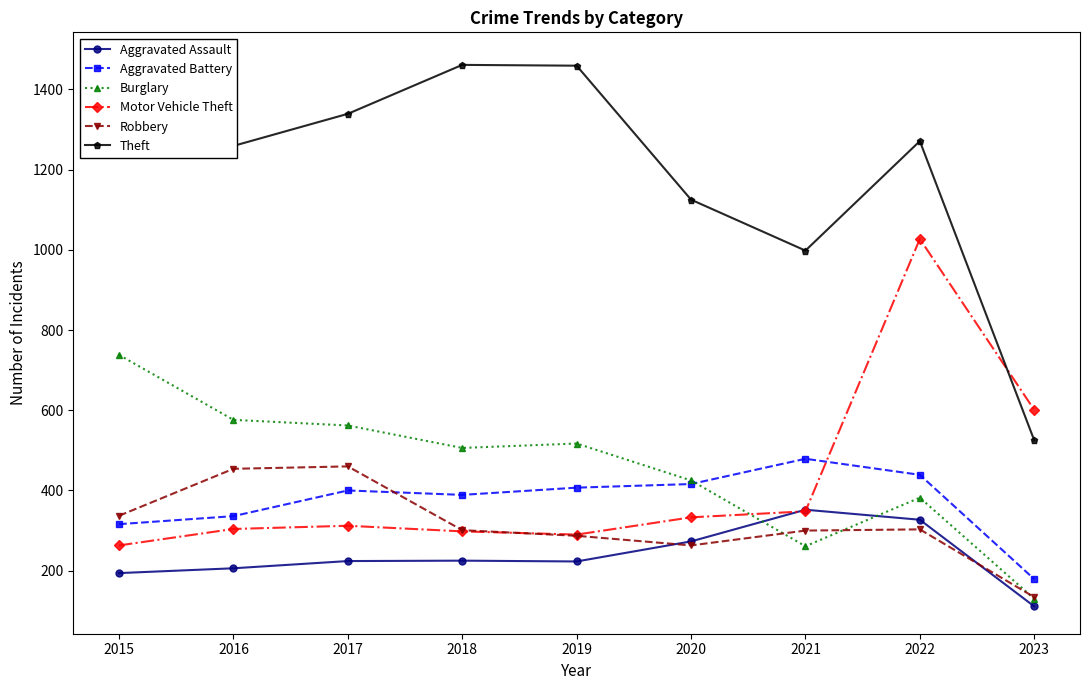

Rank the series by their maximum value, from lowest to highest.

Aggravated Assault, Robbery, Aggravated Battery, Burglary, Motor Vehicle Theft, Theft